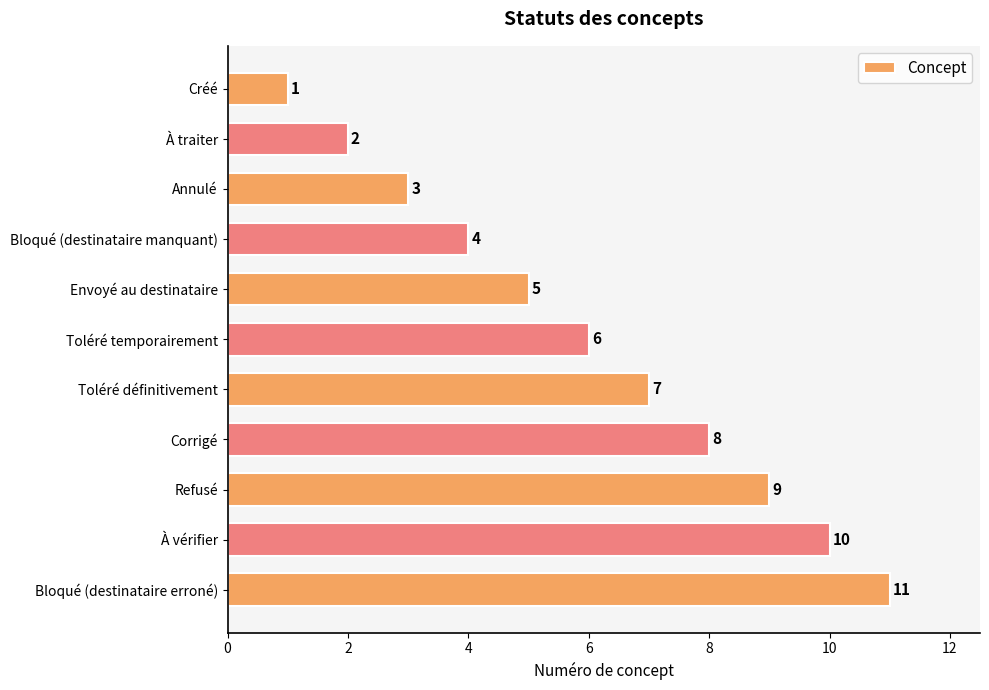

List the labels in order of value, largest first.

Bloqué (destinataire erroné), À vérifier, Refusé, Corrigé, Toléré définitivement, Toléré temporairement, Envoyé au destinataire, Bloqué (destinataire manquant), Annulé, À traiter, Créé